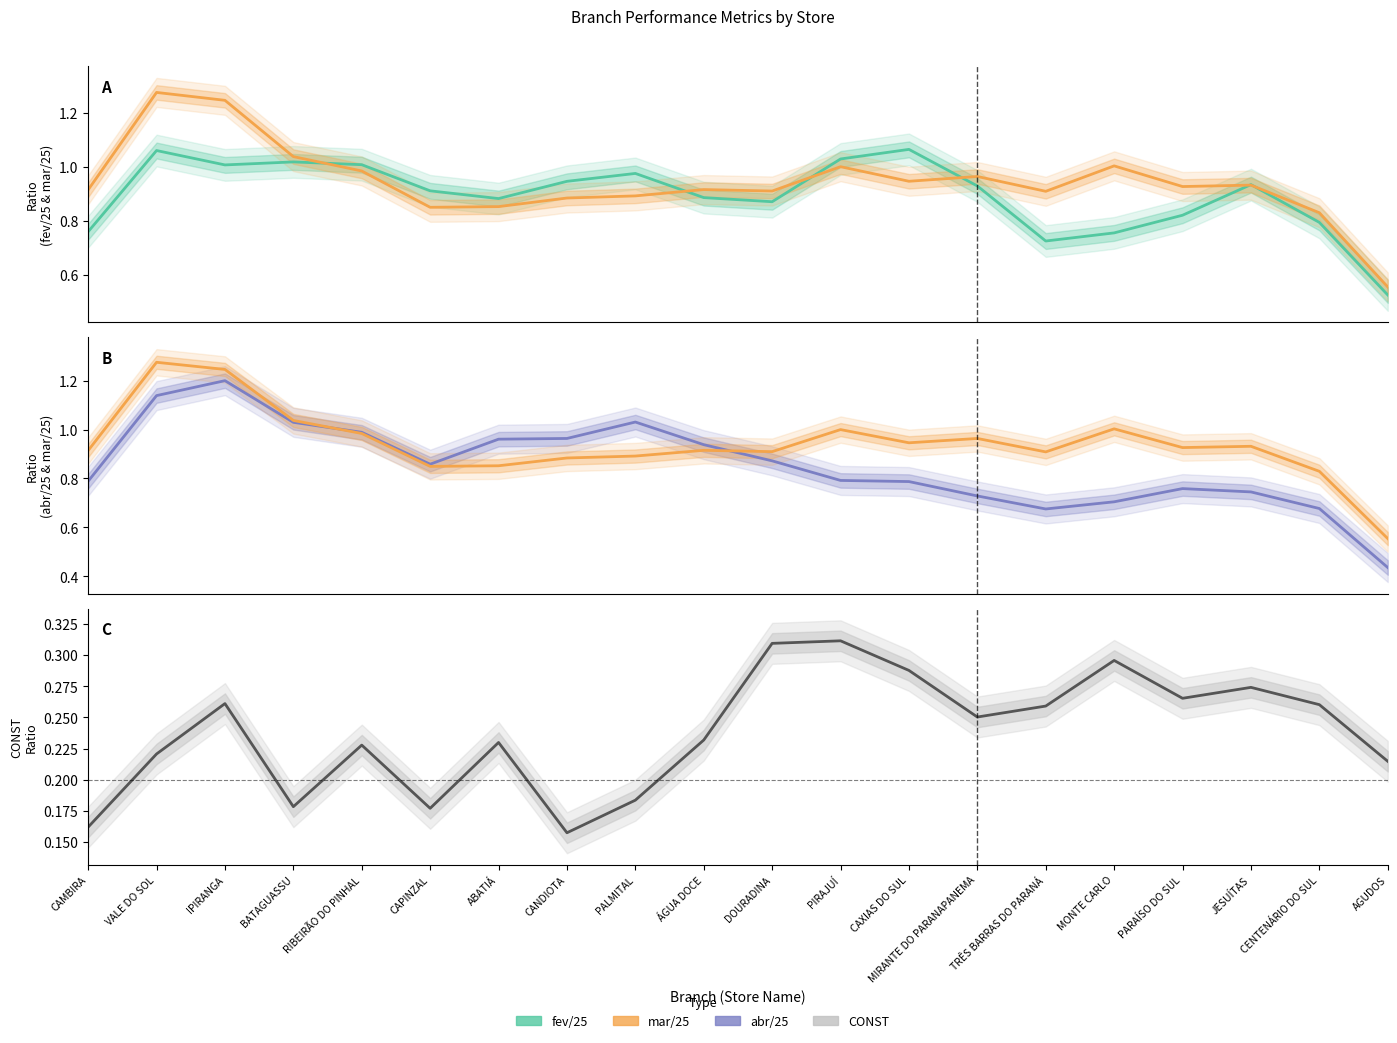

Rank the series at CANDIOTA from lowest to highest value.

CONST, mar/25, fev/25, abr/25